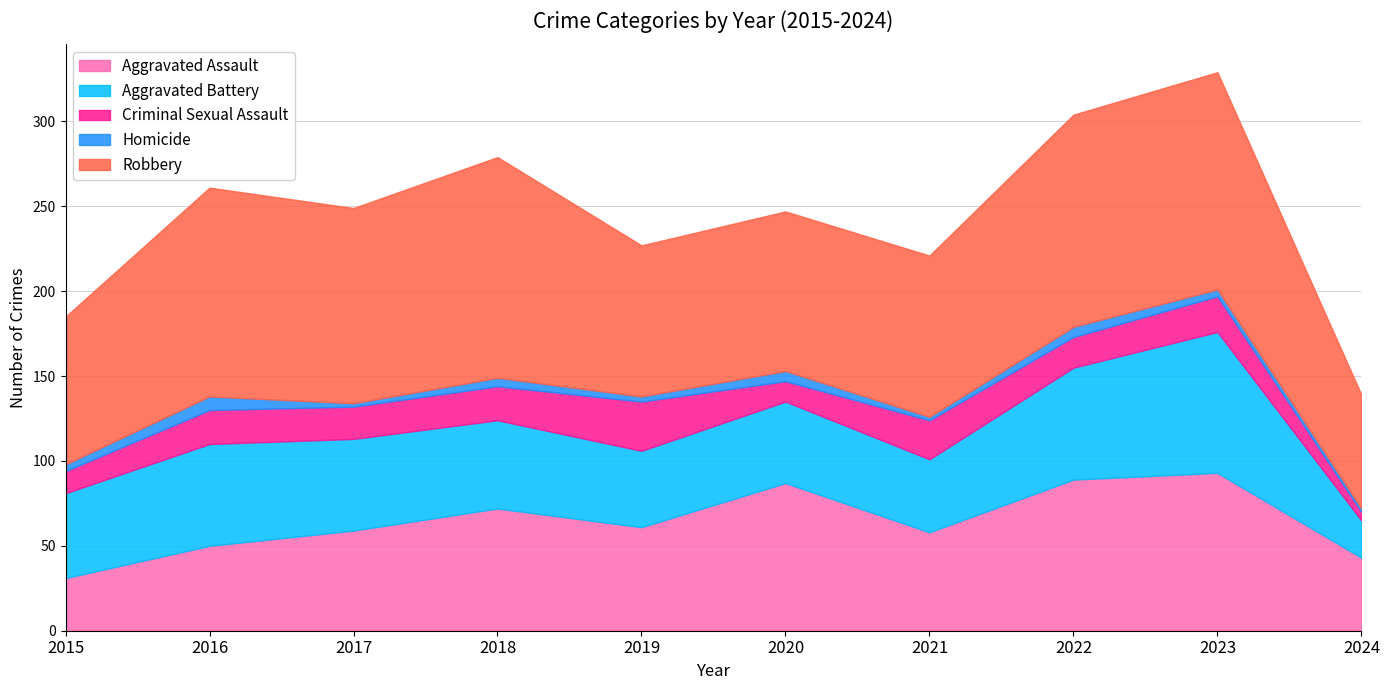

Where is the first local maximum for Homicide?

2016